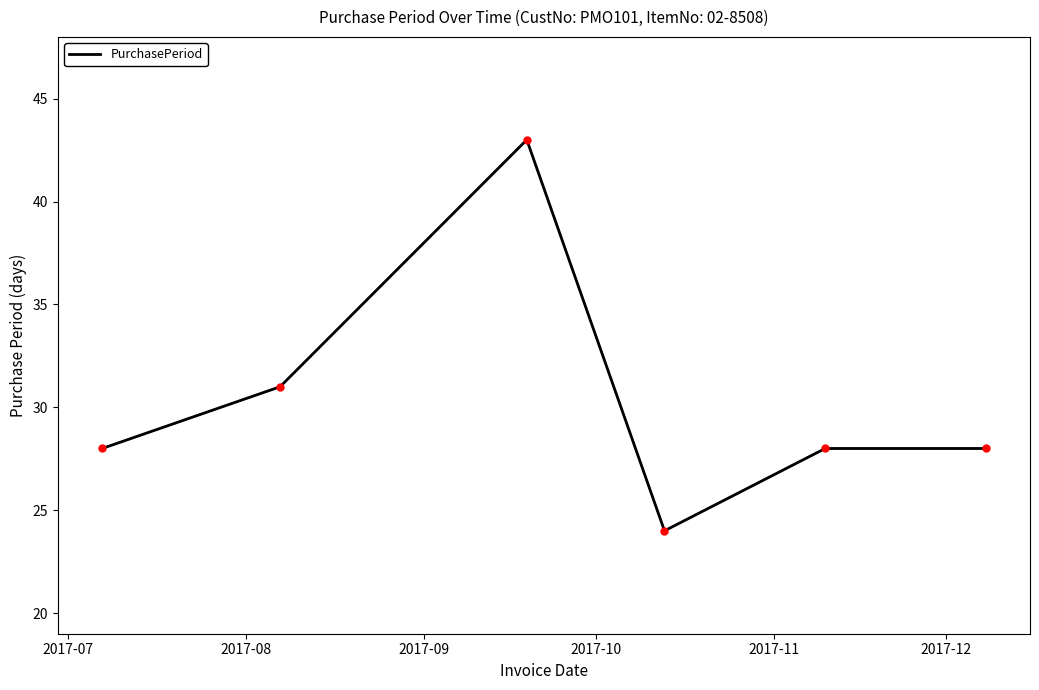

What is the smallest value displayed?

24